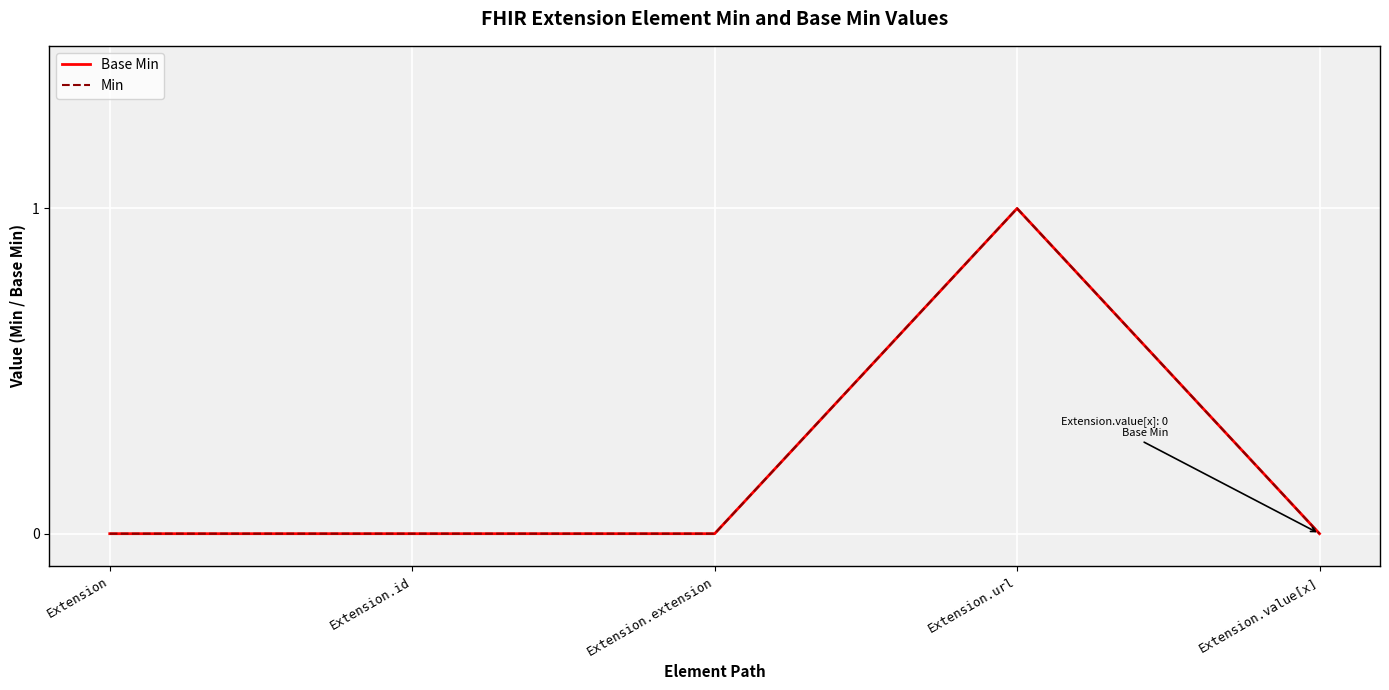

At which category does Min reach its first local peak?

Extension.url